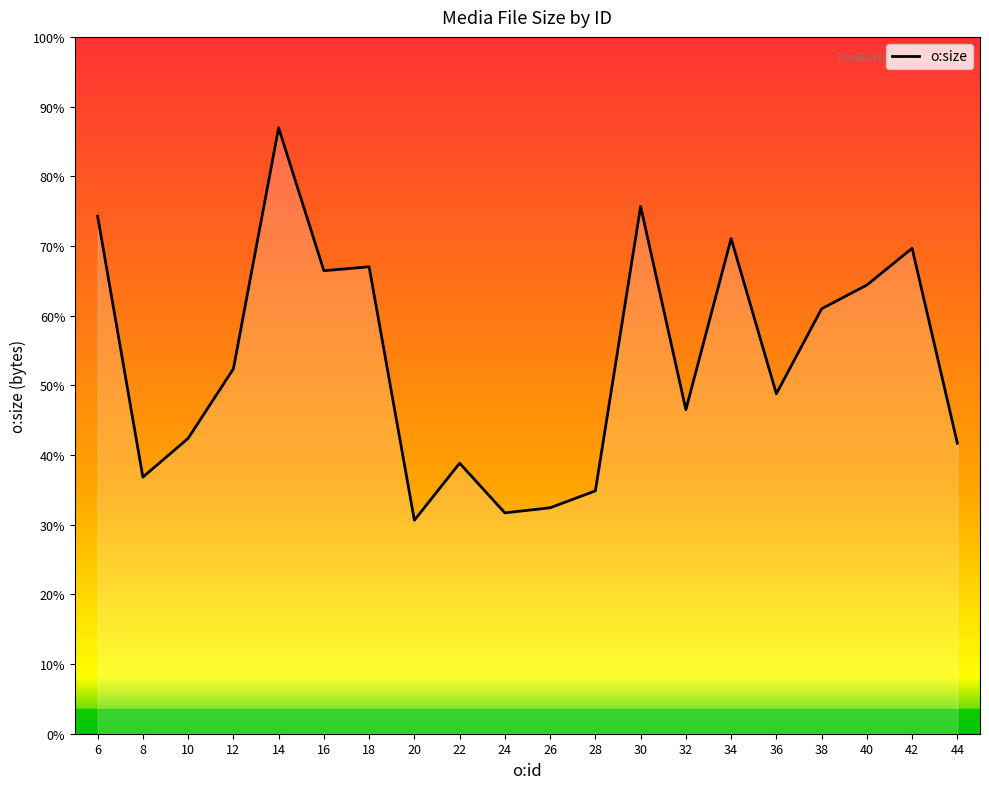

True or false: the data has more than 0 interior local peaks.

True